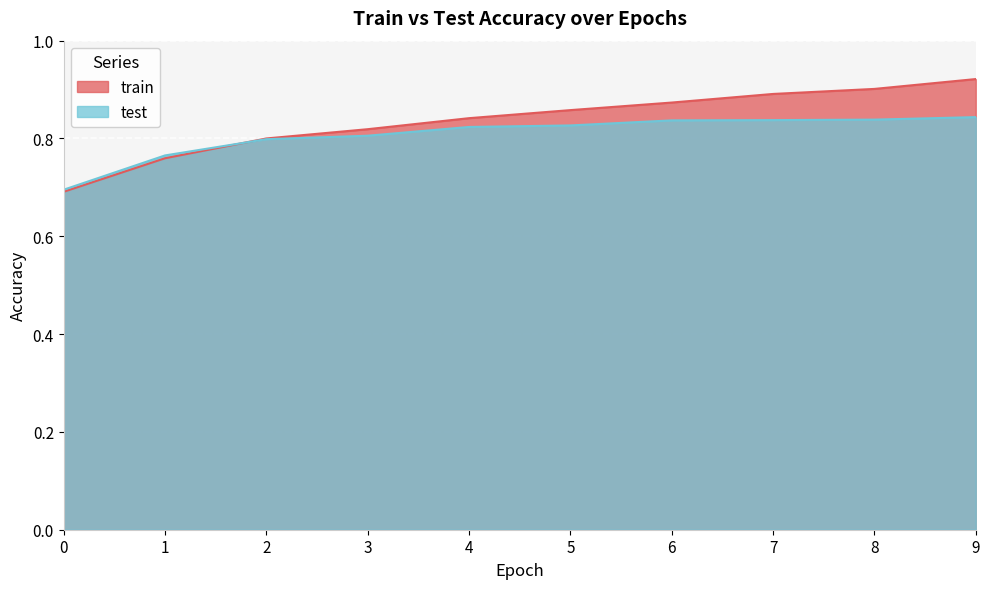

How many lines are shown in the chart?

2